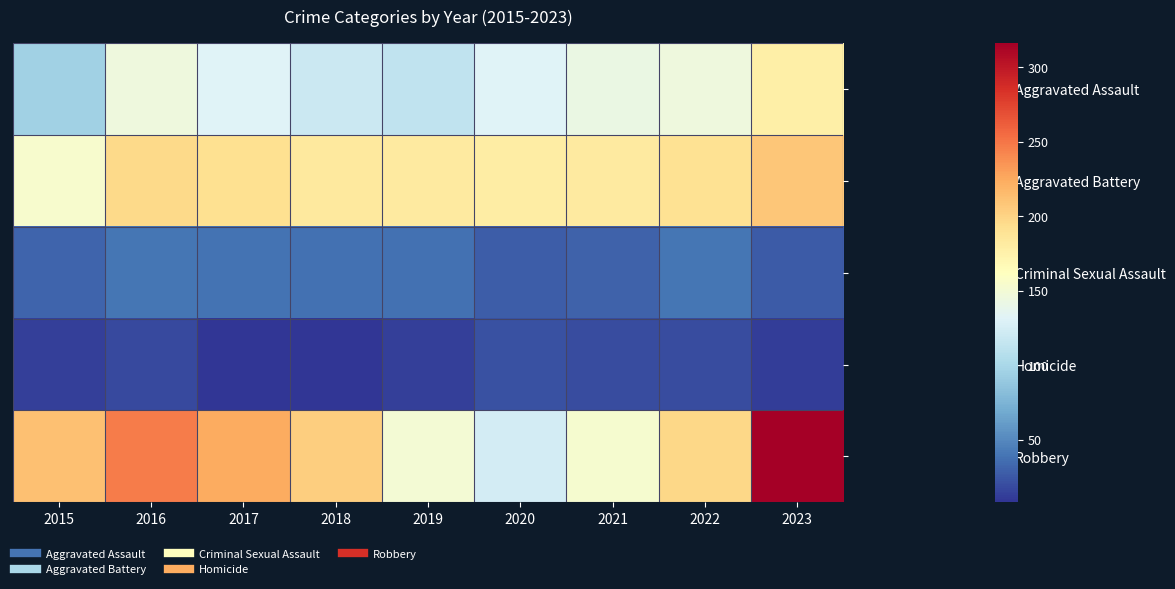

How many data points does each series have?

9